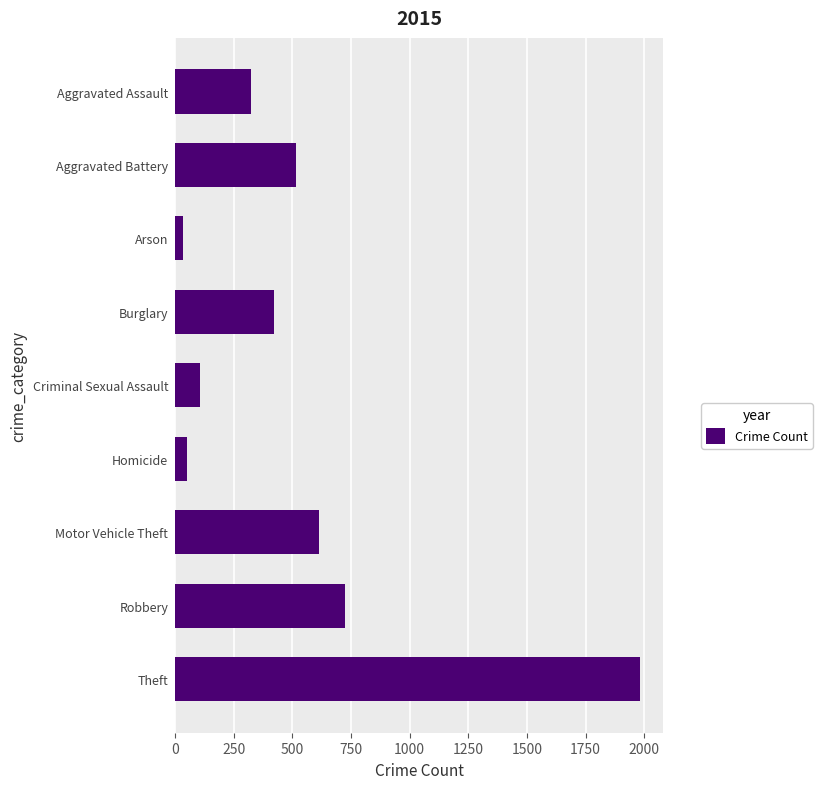

What is the change in value from Homicide to Robbery?

+676